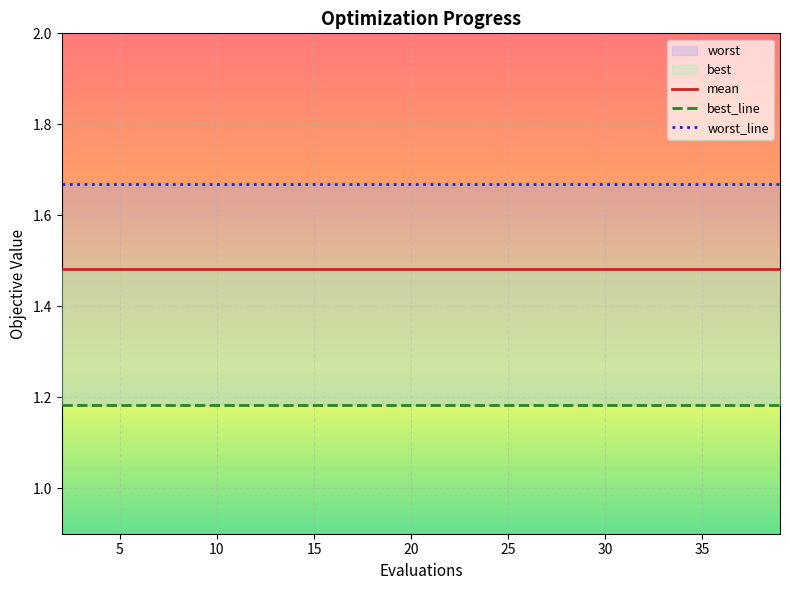

True or false: mean and worst_line cross at least once.

False